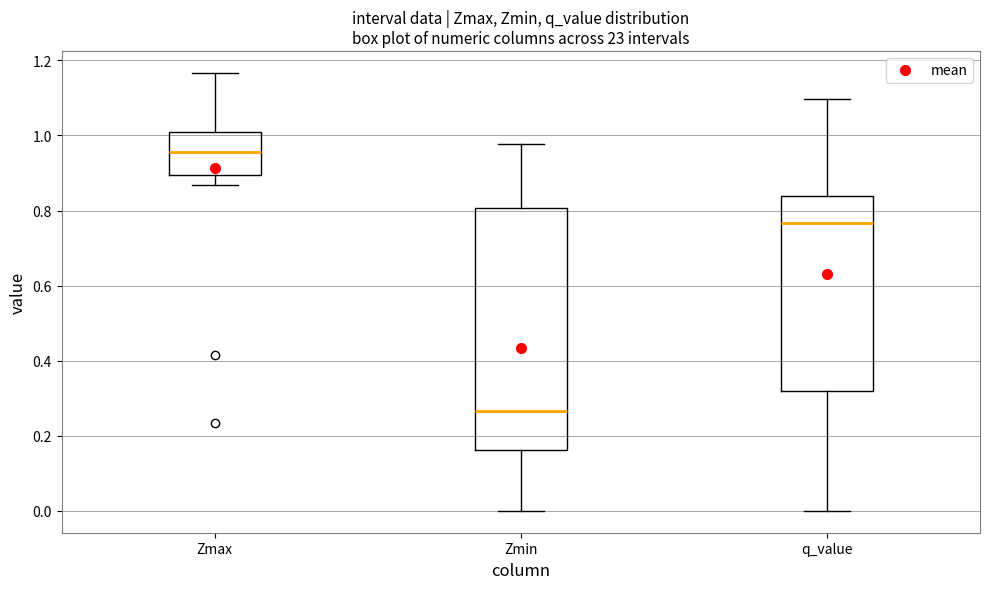

Which box's median line is the lowest?

Zmin